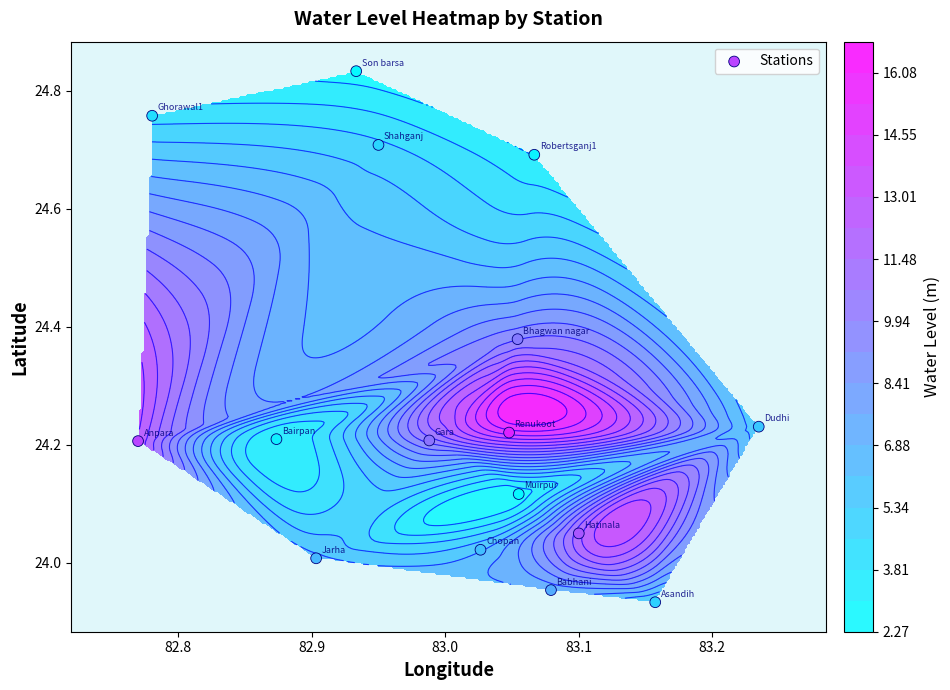

The value at 7 is 11.4. True or false?

False